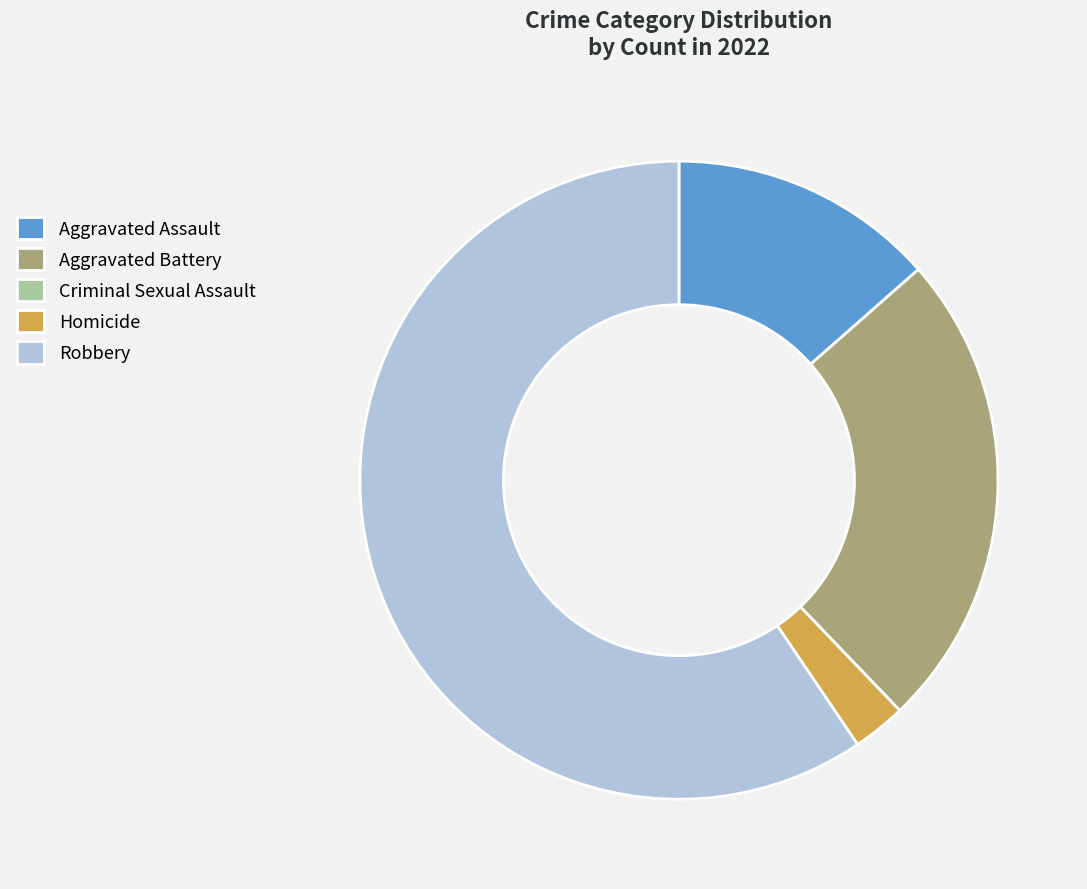

Is the sum of Robbery and Aggravated Battery greater than half?

Yes